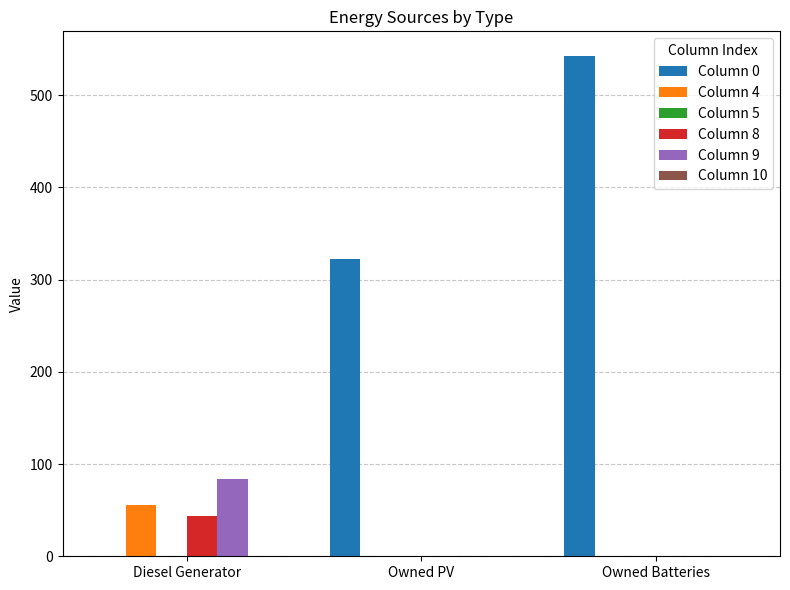

What is the total value across all series at Owned Batteries?

542